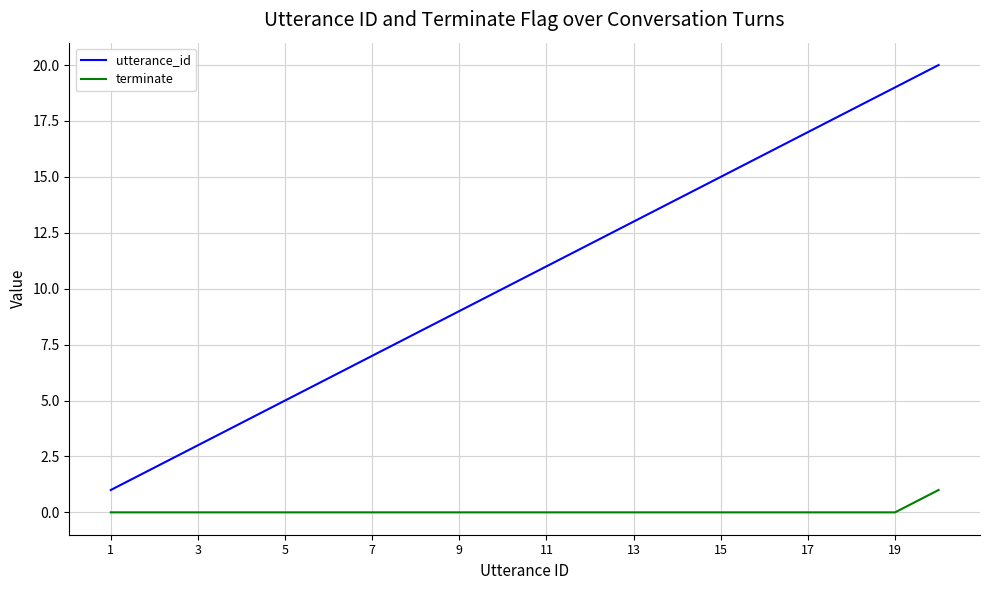

Which series has the largest total across all categories?

utterance_id